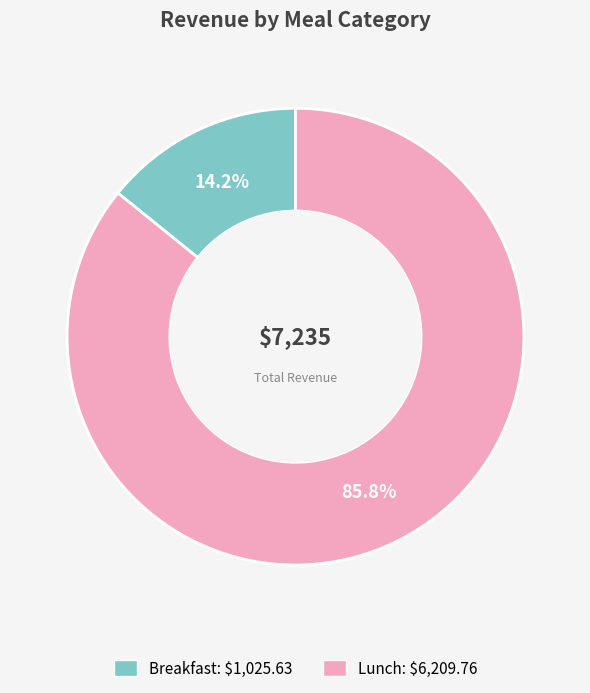

Which category has the biggest portion of the pie?

Lunch